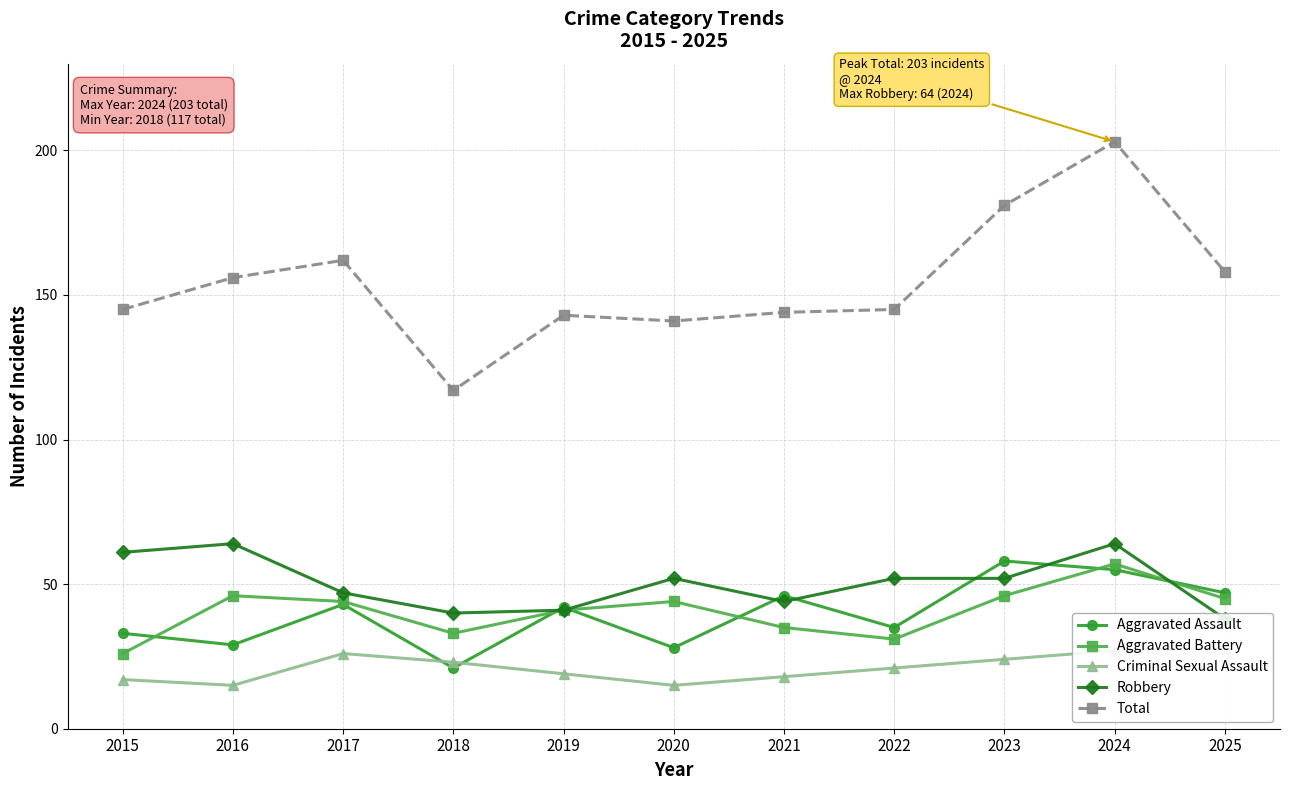

What is the average value of the Robbery series?

50